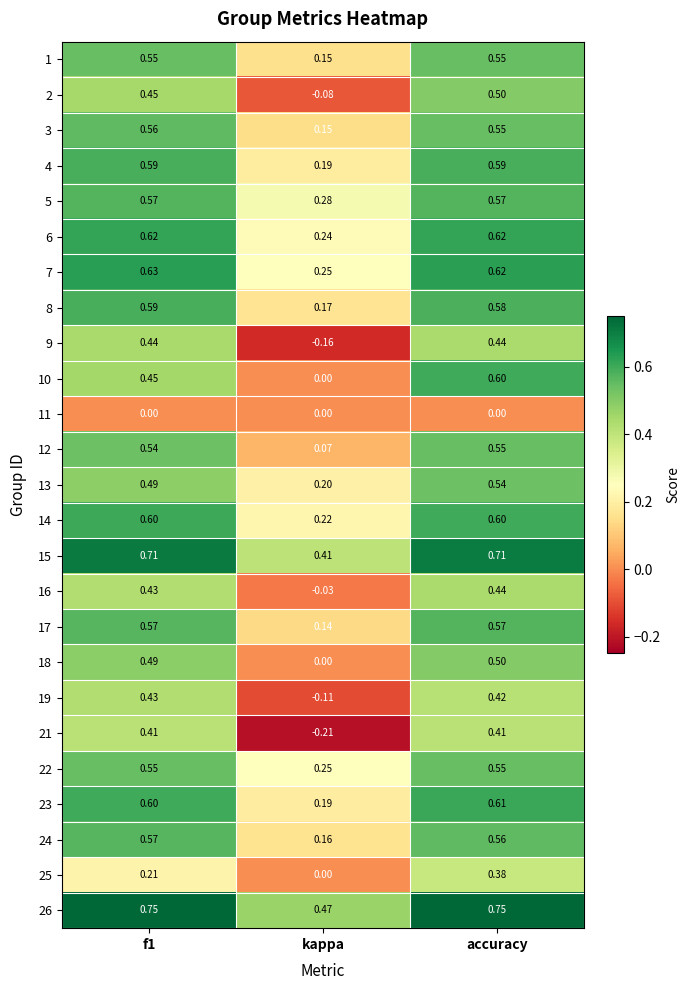

Which category has the lowest value in the 10 series?

kappa